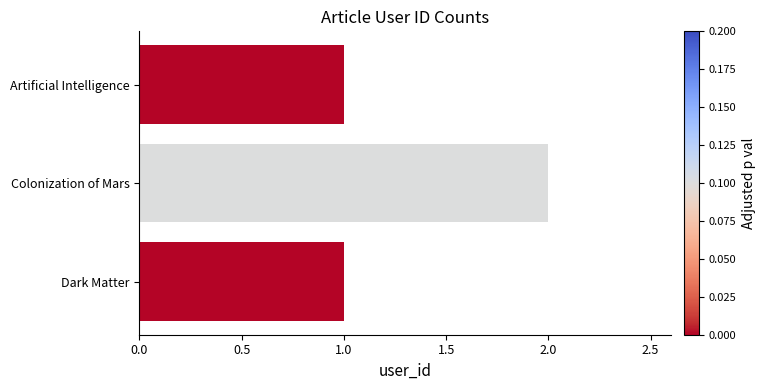

What is the sum of all values?

4